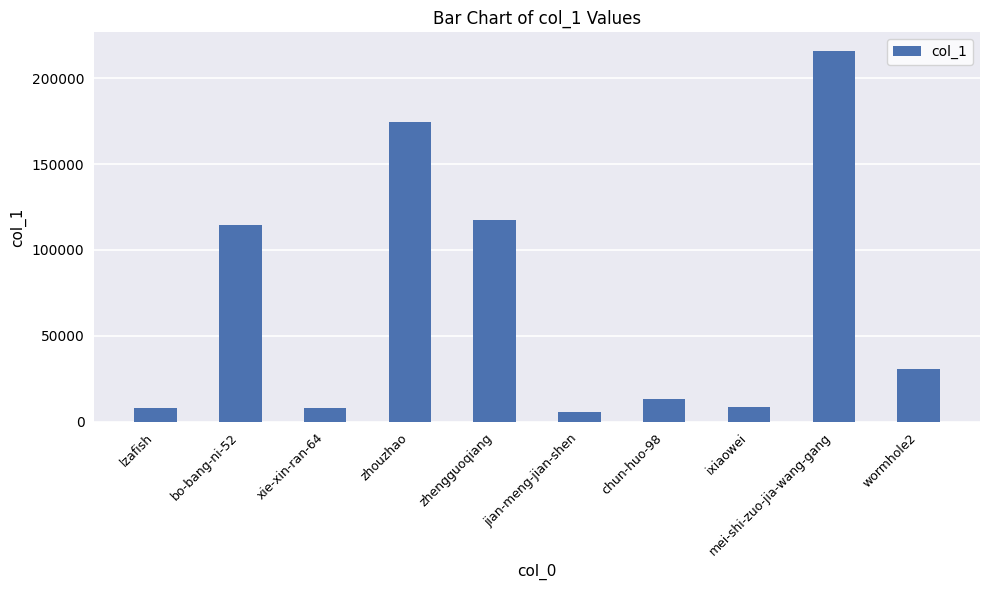

Does the chart contain any negative values?

No